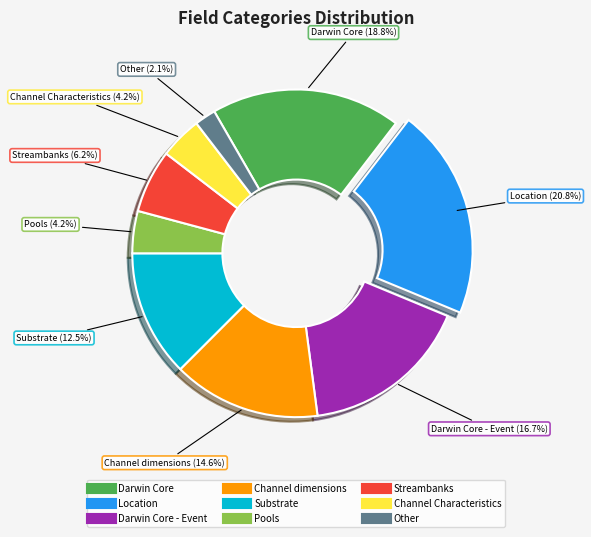

Does any single category account for the majority?

No